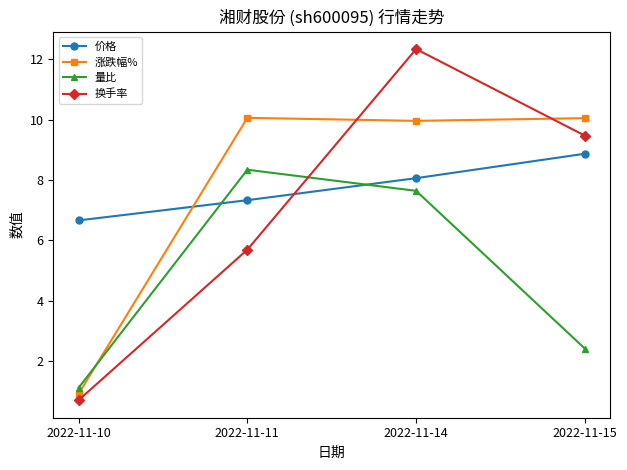

How many lines are shown in the chart?

4